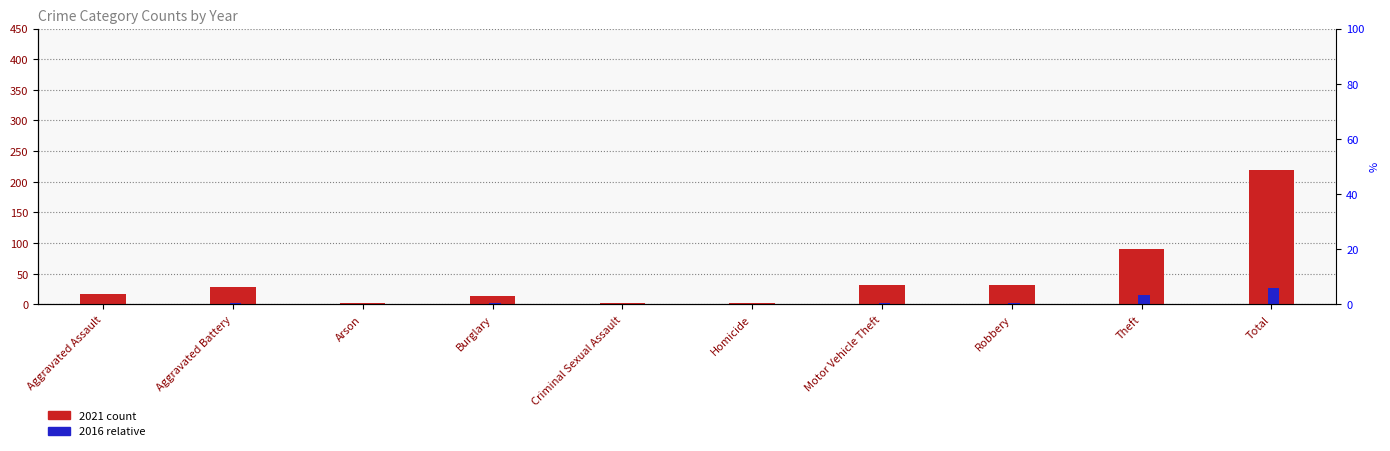

What position from the right is Burglary?

7